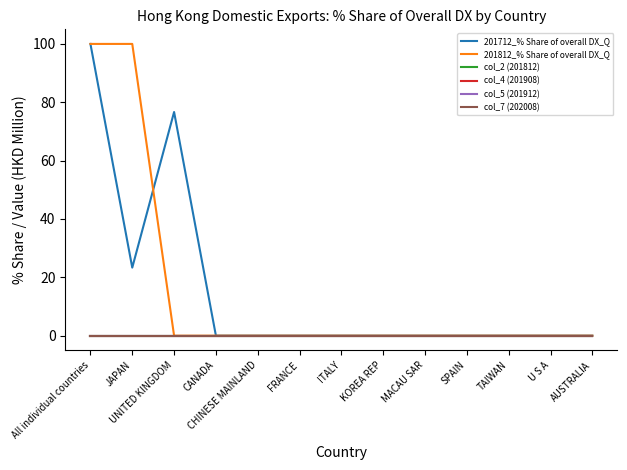

True or false: 201712_% Share of overall DX_Q has more than 1 interior local peaks.

False